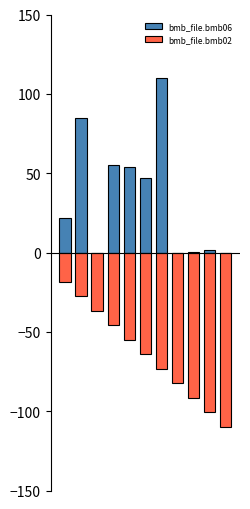

What is the value of the bmb_file.bmb02 bar at the 8th from the left?

-82.5